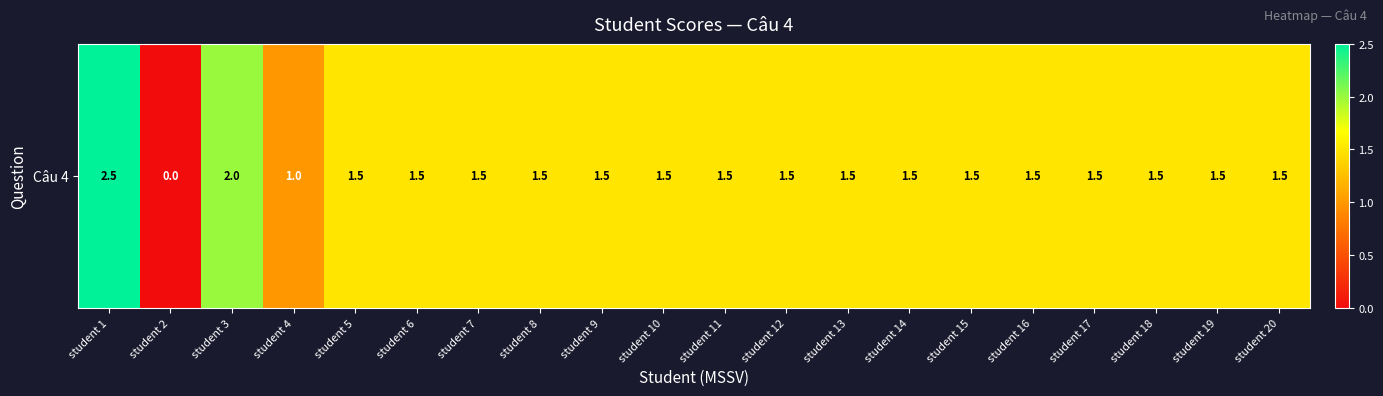

Read the value at student 16.

1.5